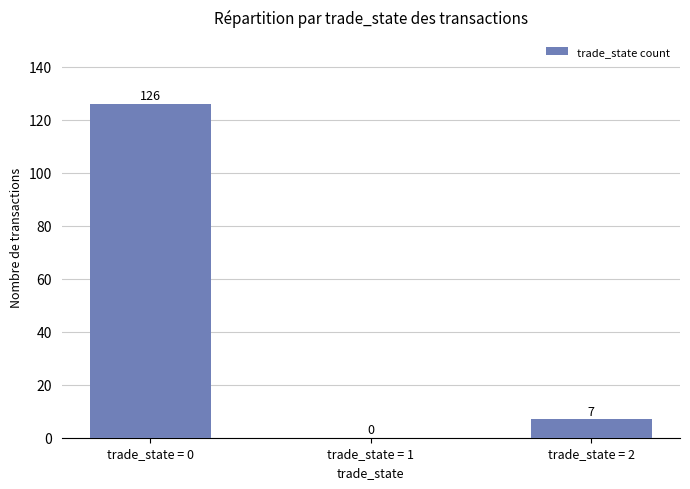

Reading right to left, list all the values displayed in this chart.

7	0	126